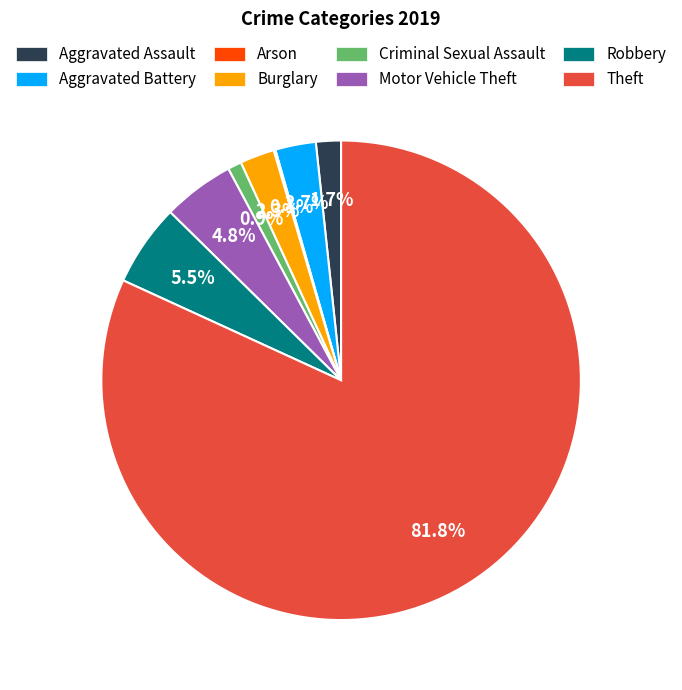

Which category has the biggest portion of the pie?

Theft